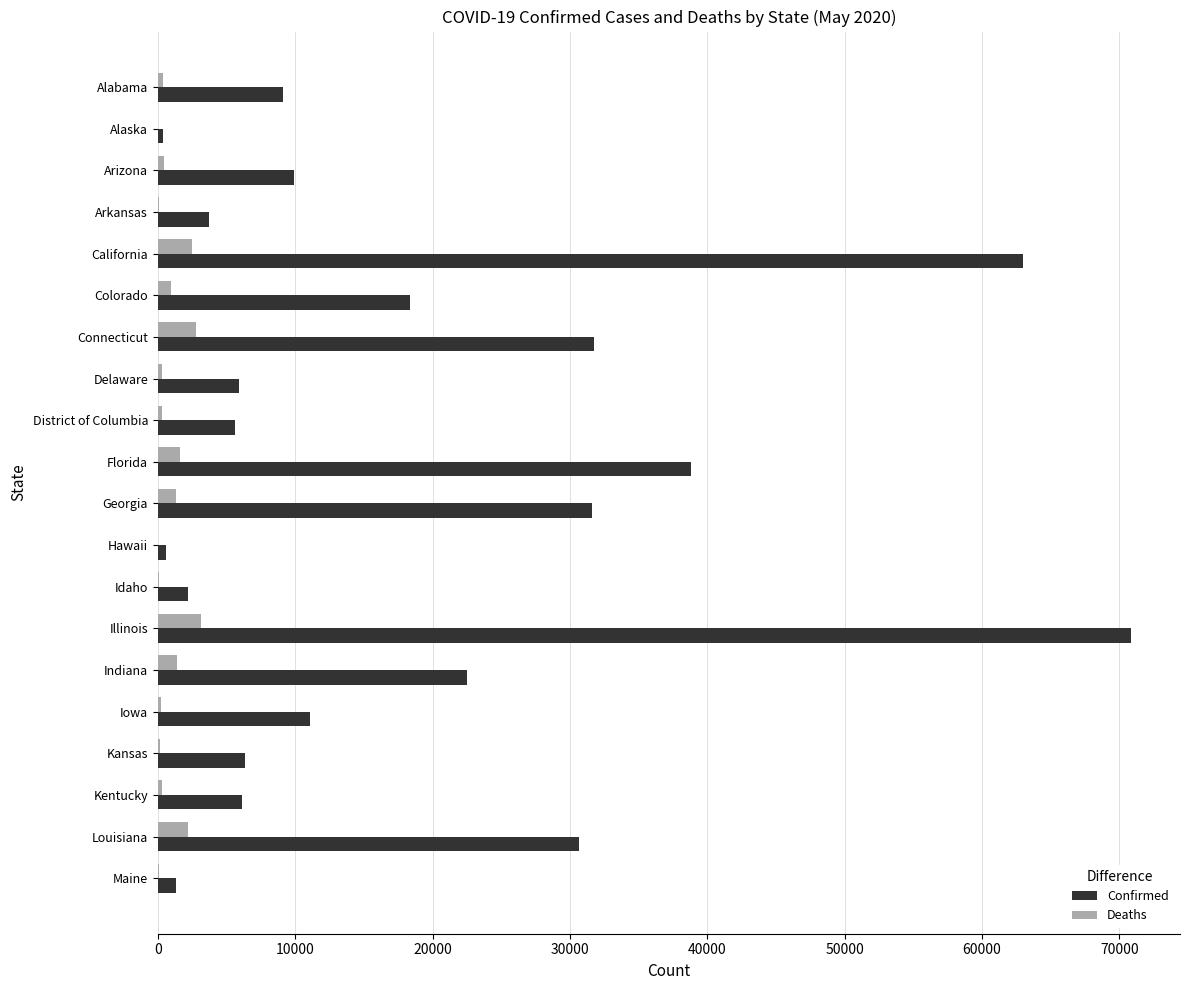

What is the highest value of the Confirmed series?

70871